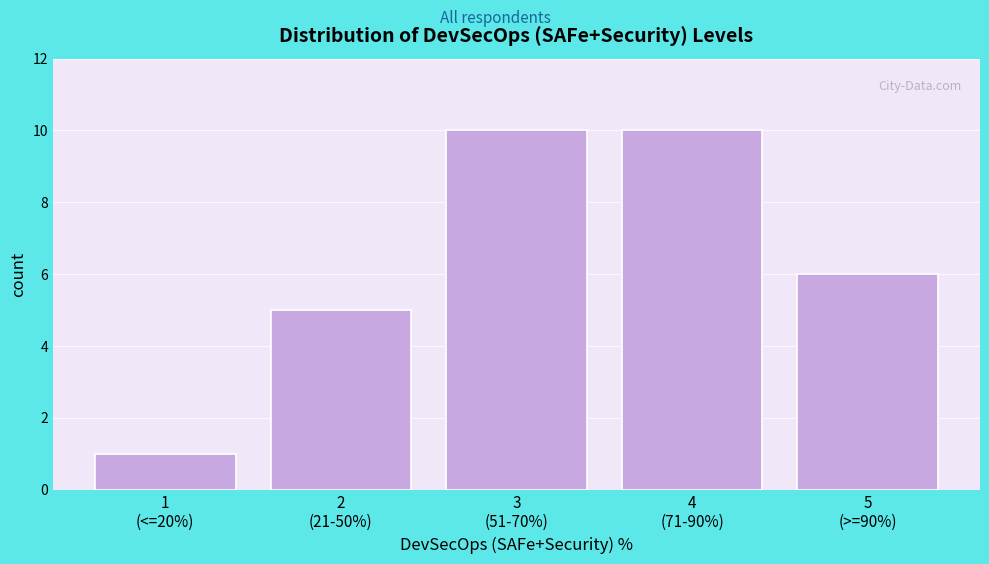

Reading left to right, what are all the values shown in this chart?

1	5	10	10	6